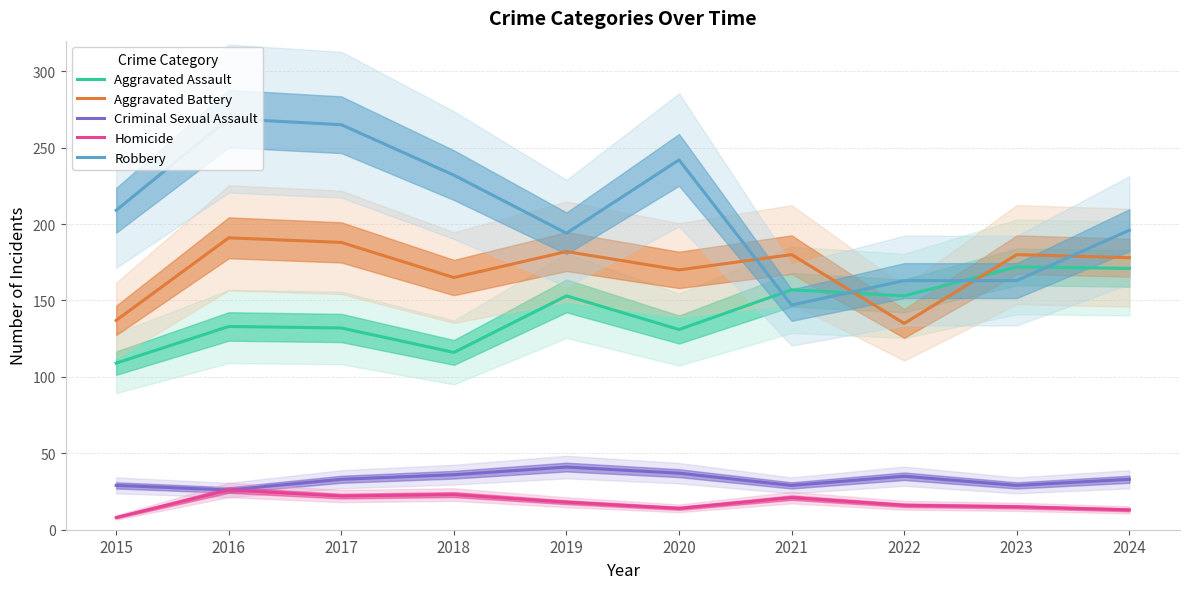

At which category does the chart reach its minimum across all series?

2015